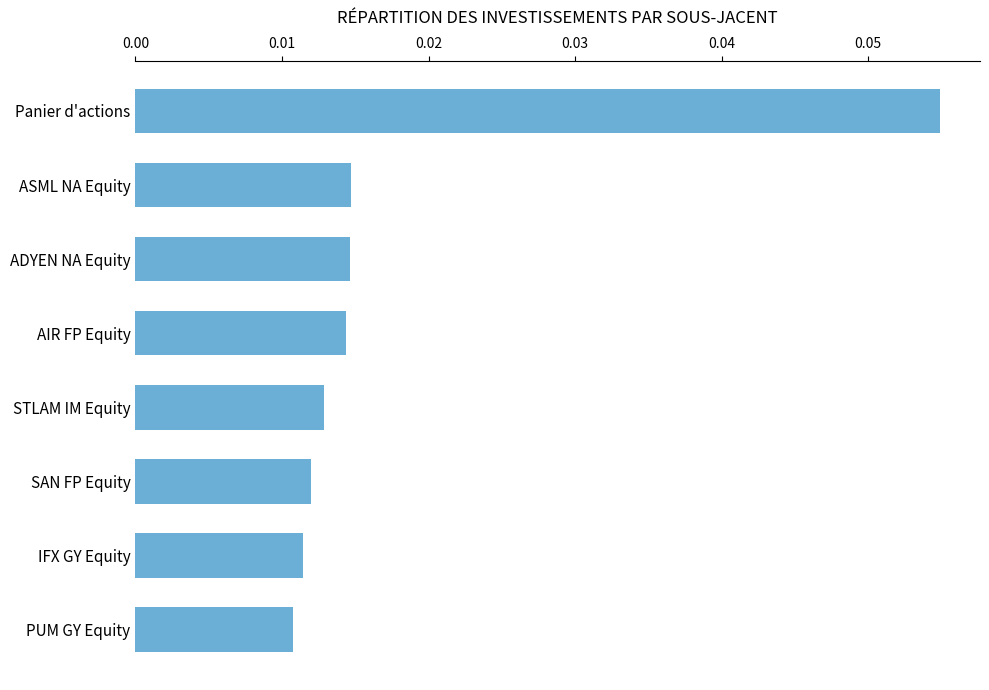

Count the values in the range 0 to 1.

8